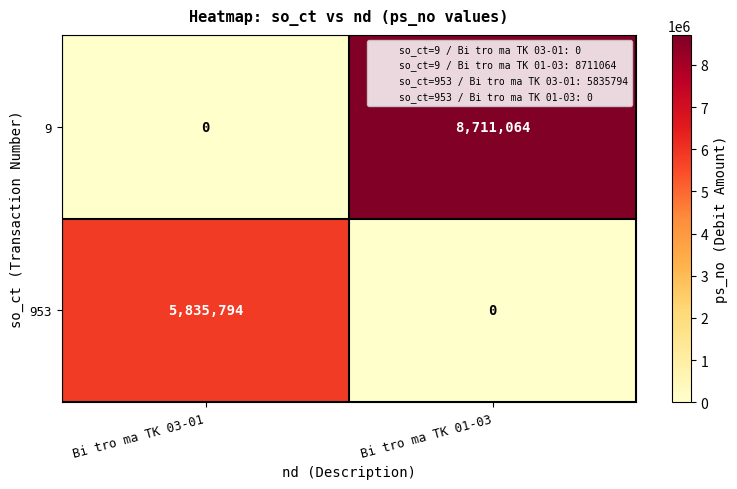

List the series in order of their peak value, highest first.

9, 953